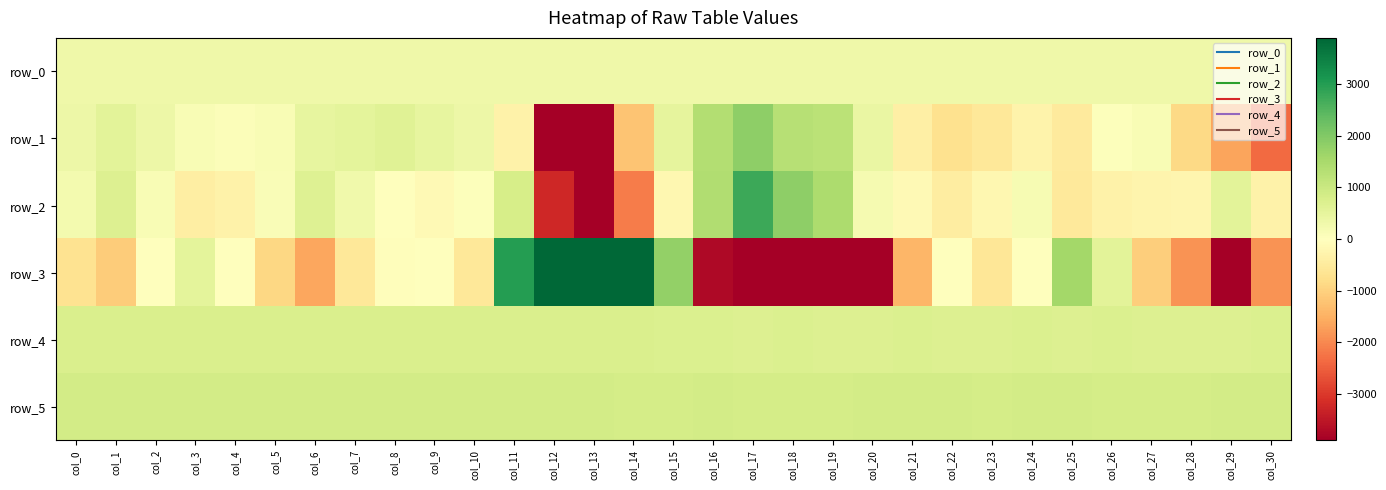

How many data points in row_5 are above 859?

14